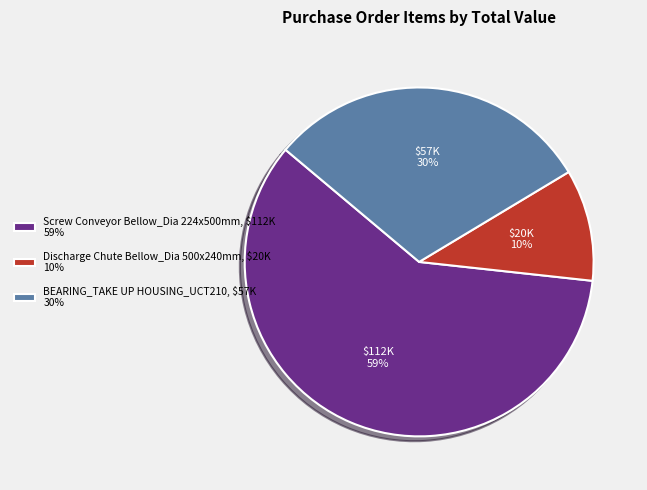

Which slice is the smallest?

Discharge Chute Bellow_Dia 500x240mm